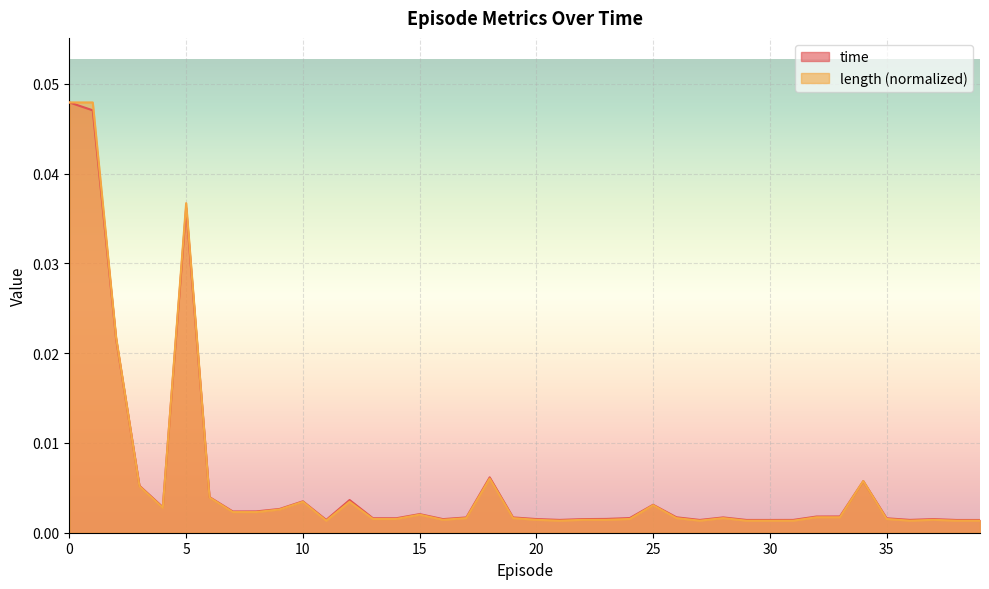

How many times do time and length cross each other?

5